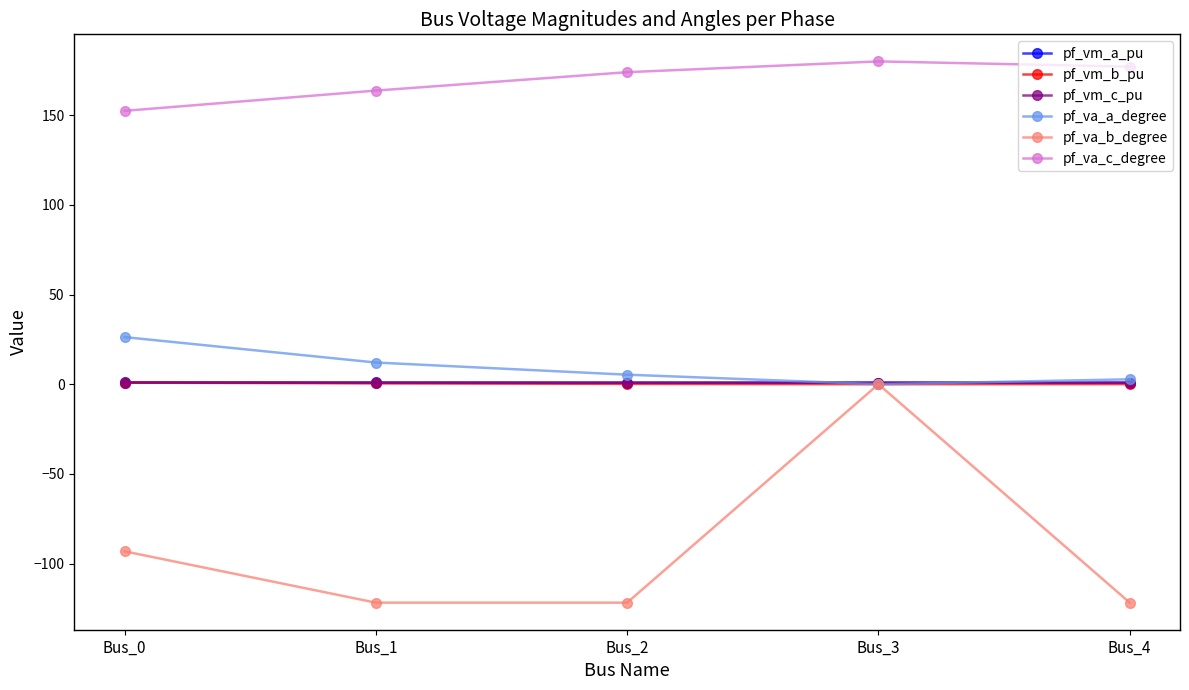

What is the value of the pf_va_a_degree point at the 1st from the left?

26.3